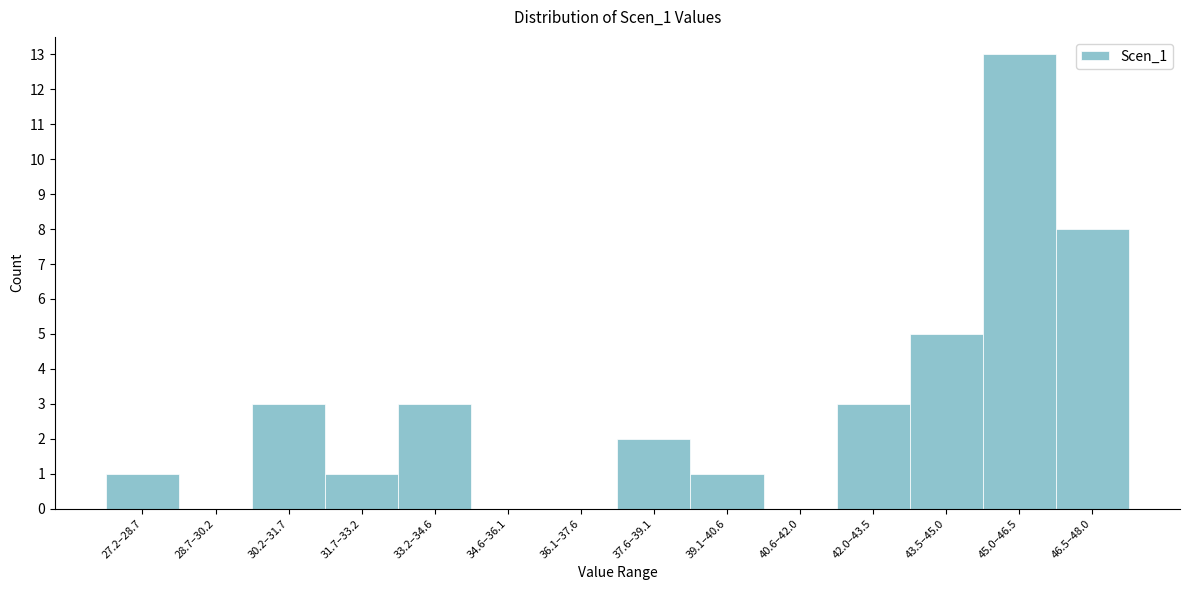

Reading right to left, extract all data points from this chart.

46.5–48.0=8	45.0–46.5=13	43.5–45.0=5	42.0–43.5=3	40.6–42.0=0	39.1–40.6=1	37.6–39.1=2	36.1–37.6=0	34.6–36.1=0	33.2–34.6=3	31.7–33.2=1	30.2–31.7=3	28.7–30.2=0	27.2–28.7=1